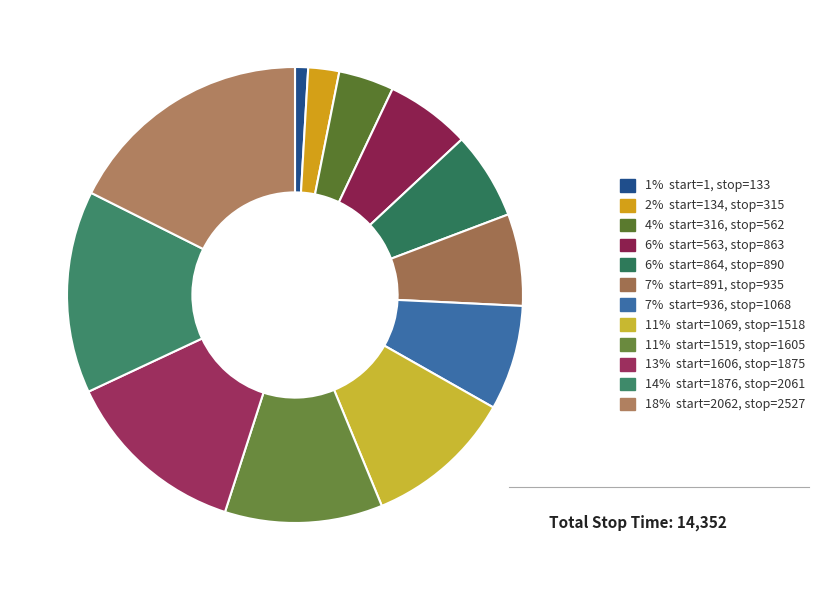

Count the number of slices in the pie.

12